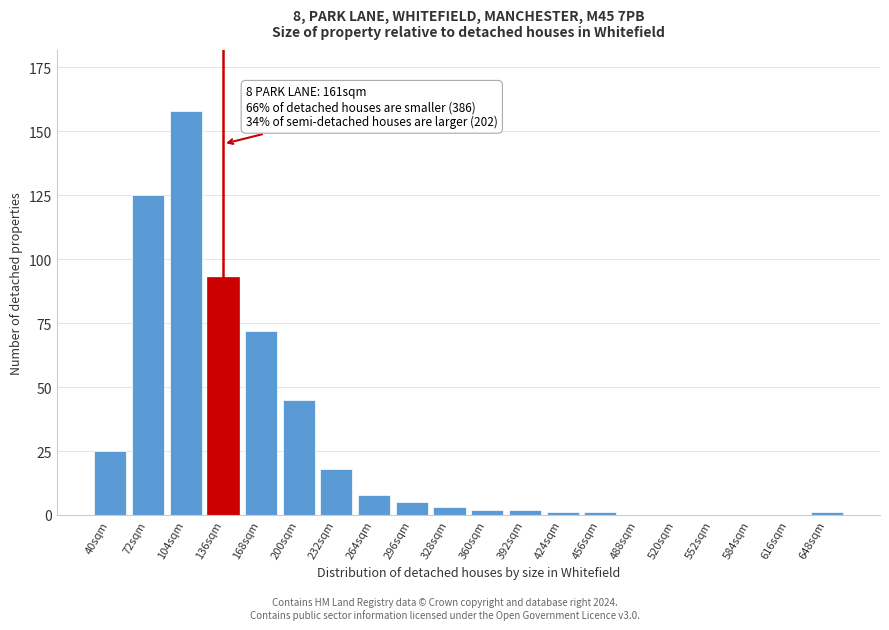

Reading right to left, extract all data points from this chart.

648sqm=1	616sqm=0	584sqm=0	552sqm=0	520sqm=0	488sqm=0	456sqm=1	424sqm=1	392sqm=2	360sqm=2	328sqm=3	296sqm=5	264sqm=8	232sqm=18	200sqm=45	168sqm=72	136sqm=93	104sqm=158	72sqm=125	40sqm=25